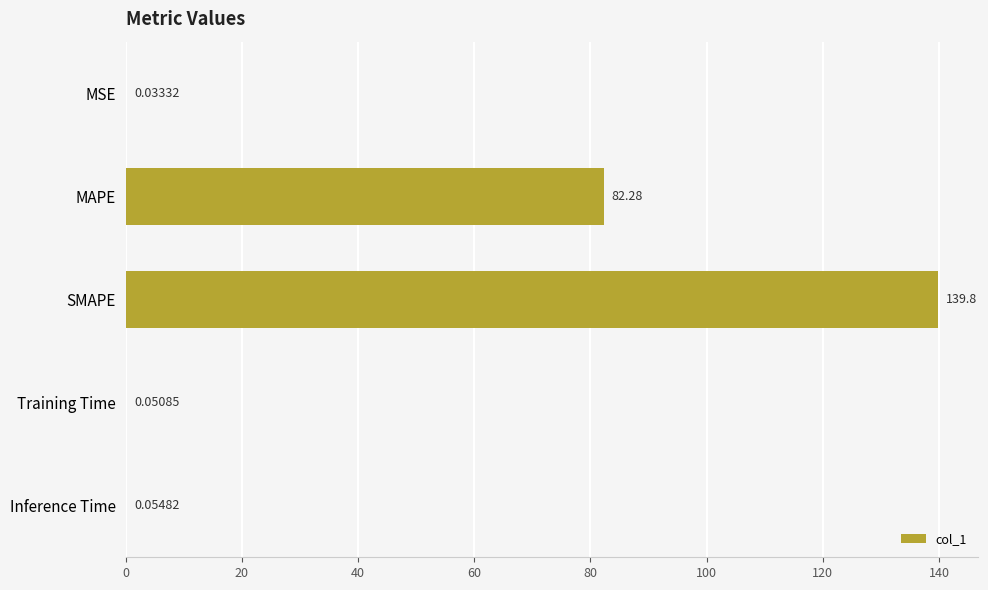

What is the change in value from MAPE to Training Time?

-82.2